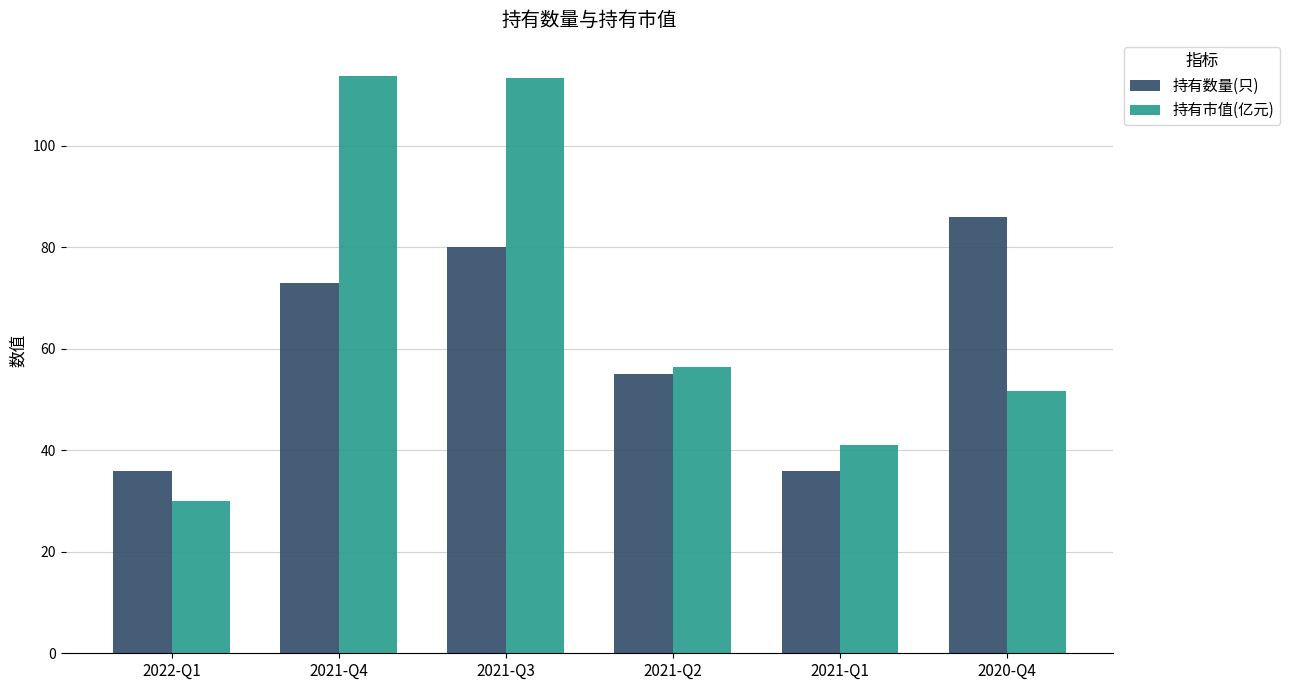

Which category has the lowest value in the 持有市值(亿元) series?

2022-Q1